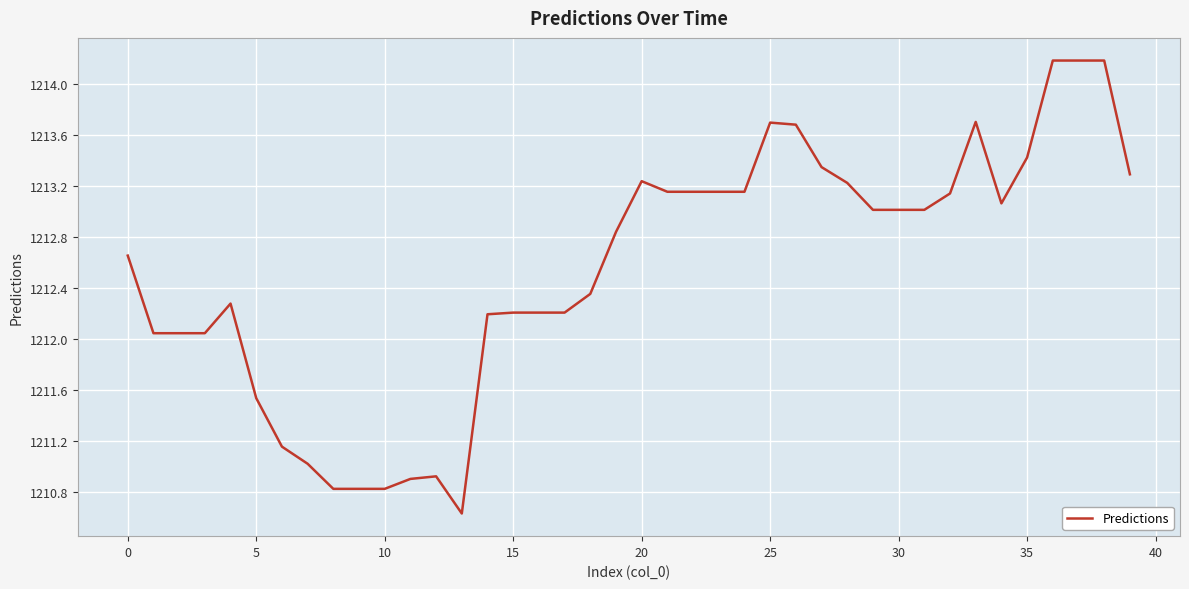

What is the difference between the maximum and minimum values?

3.6